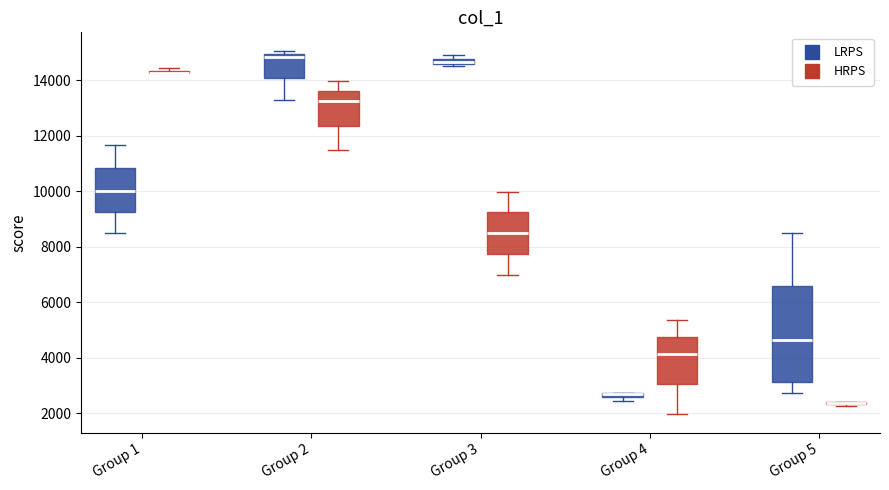

Which box is the tallest, from its lower edge to its upper edge?

Group 5 (LRPS)